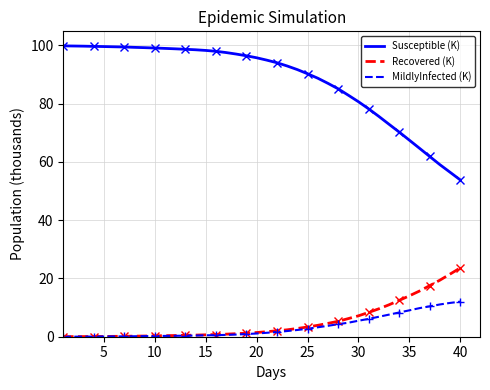

What is the sum of all MildlyInfected (K) values?

131.2